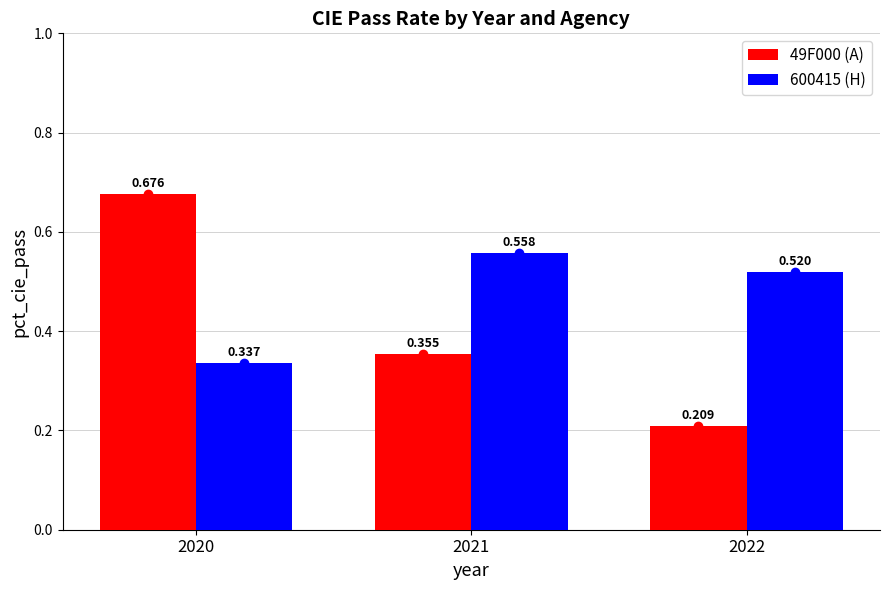

Is the value of 49F000 (A) at 2020 greater than the value of 600415 (H) at 2022?

Yes